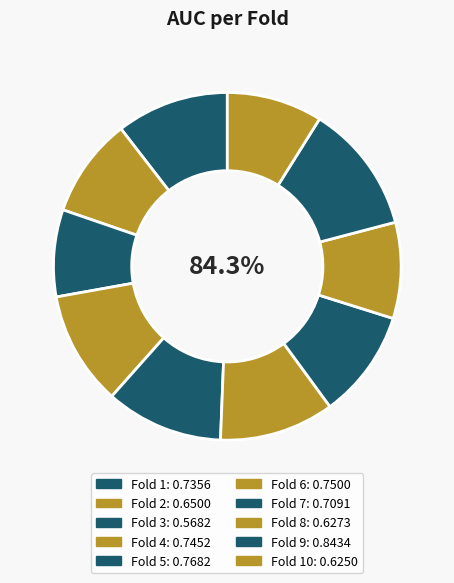

How much of the chart is everything except 1?

89.5%